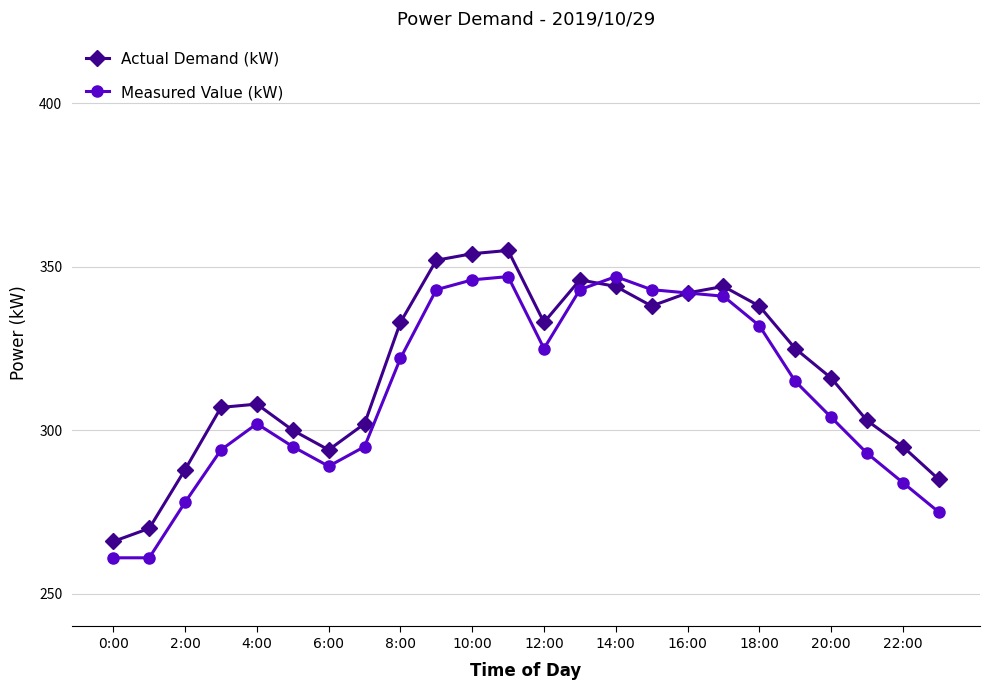

What are all the series names shown in the legend?

Actual Demand (kW), Measured Value (kW)